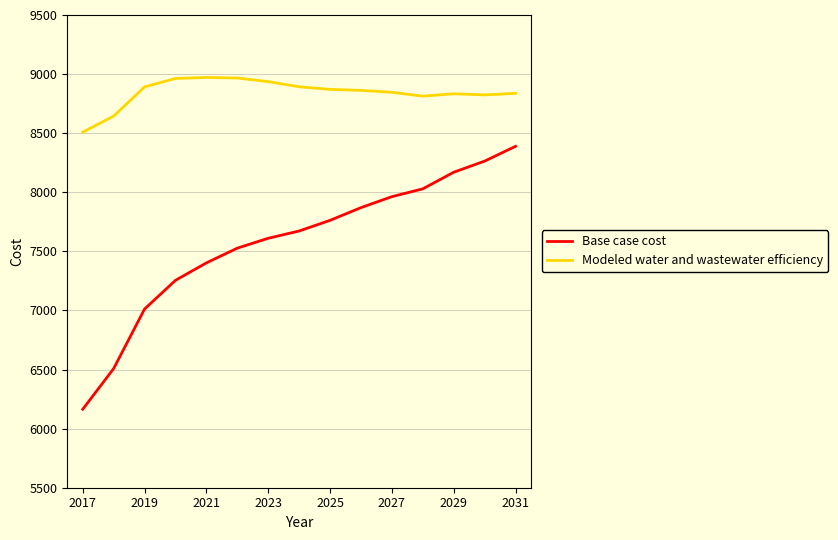

Which series has the widest spread of values?

Base case cost